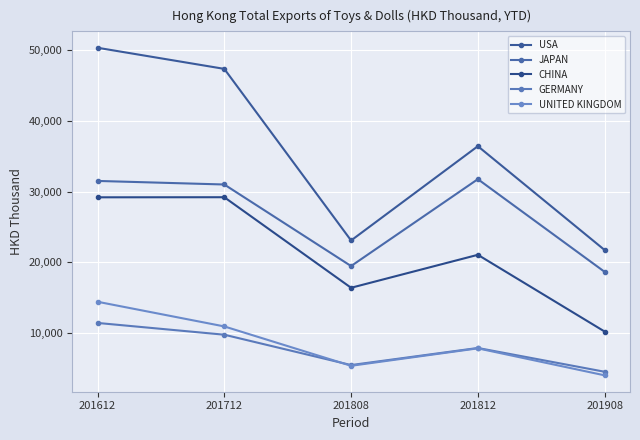

How many lines are shown in the chart?

5